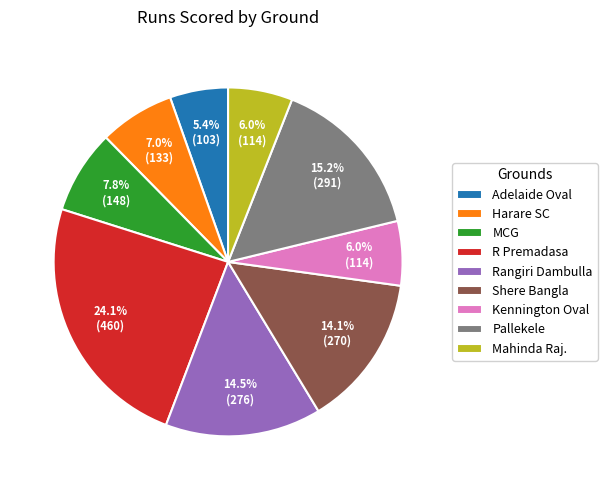

Count the number of slices in the pie.

9